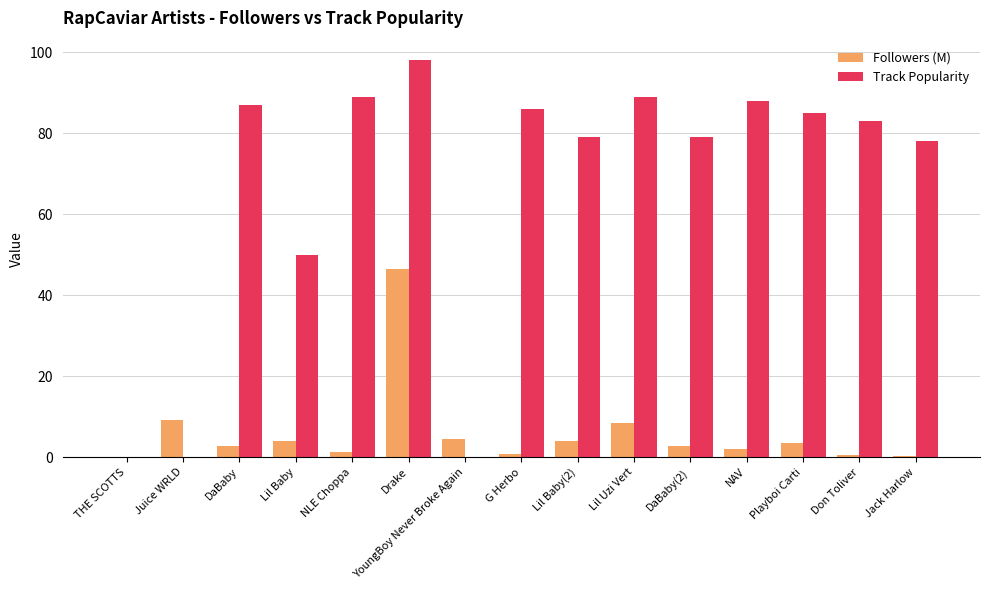

True or false: Followers (M) has a value of 31.4 at Drake.

False